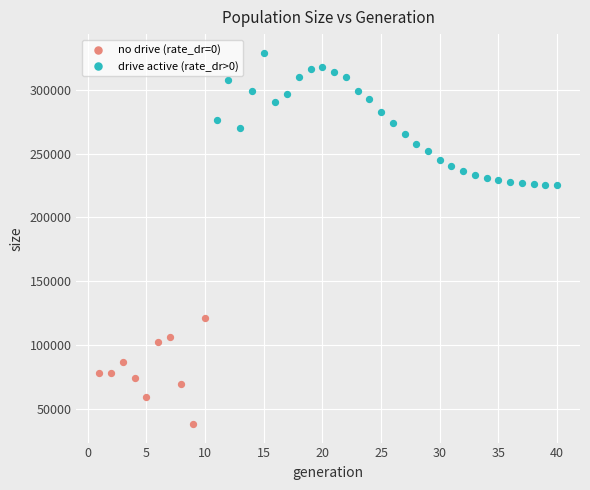

Which series contains the lowest Y value?

no drive (rate_dr=0)